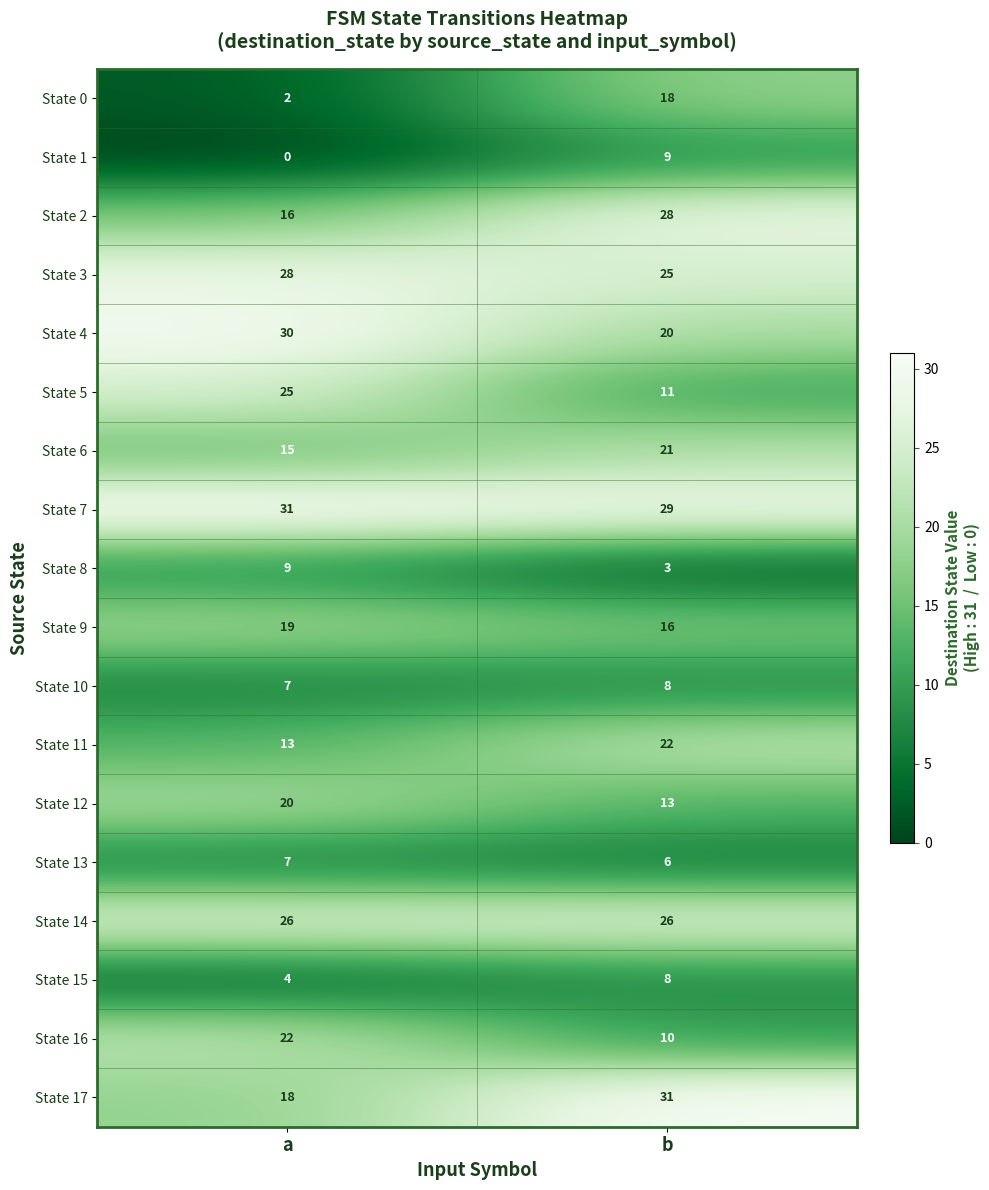

What is the difference between the highest and lowest values at a?

31